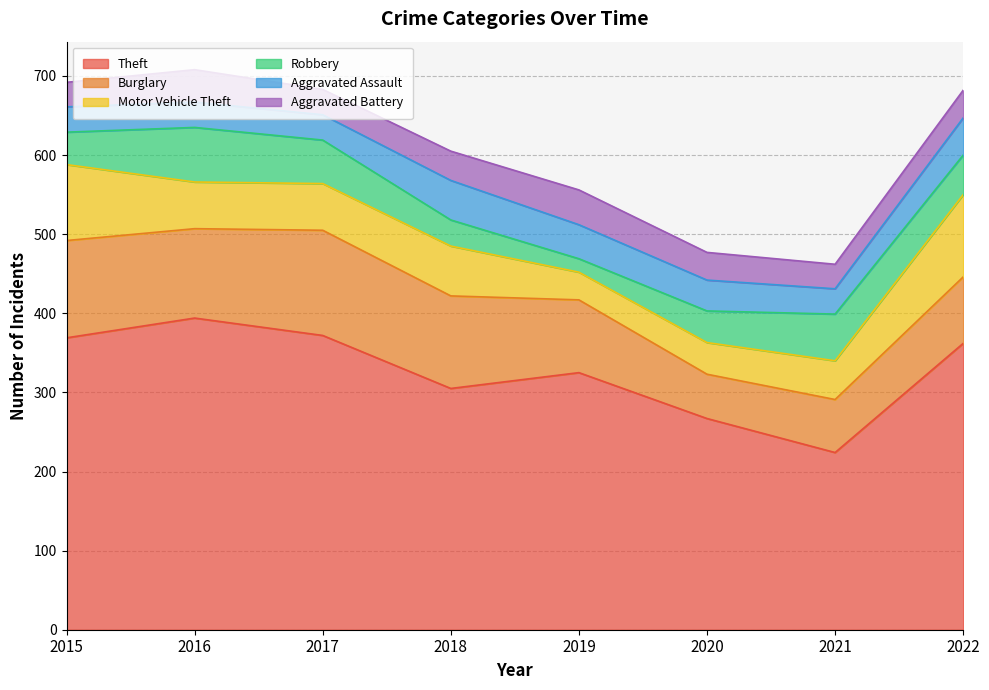

At which label does Aggravated Battery first exceed 35?

2016